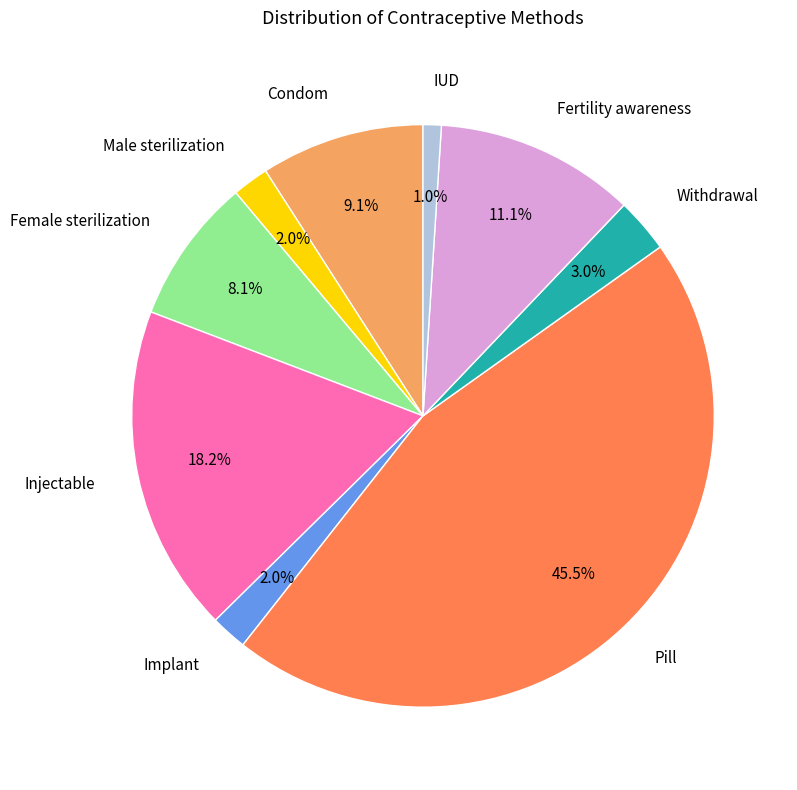

What percentage is the Injectable slice, to the nearest percent?

18%